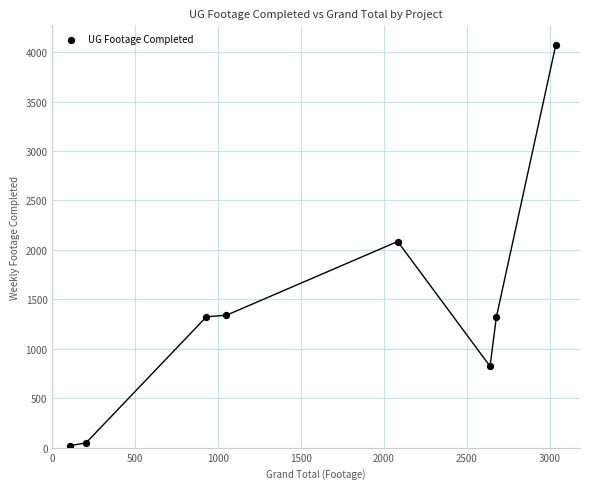

What is the average Y value?

1378